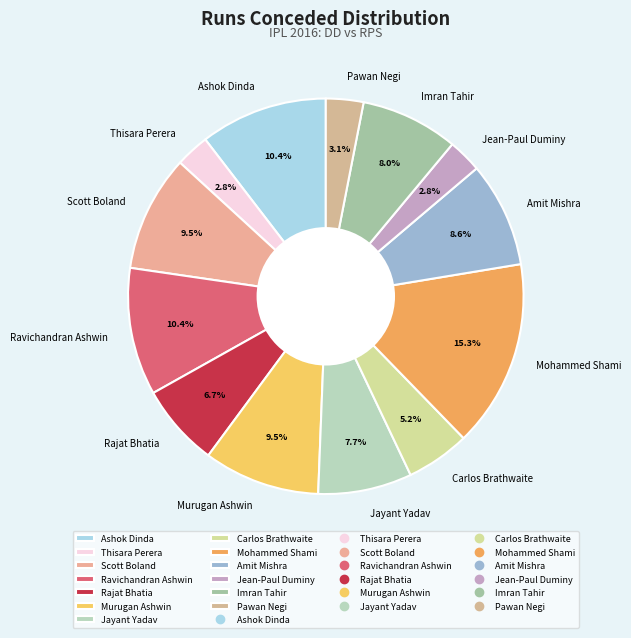

Is there any slice that represents more than half of the pie?

No